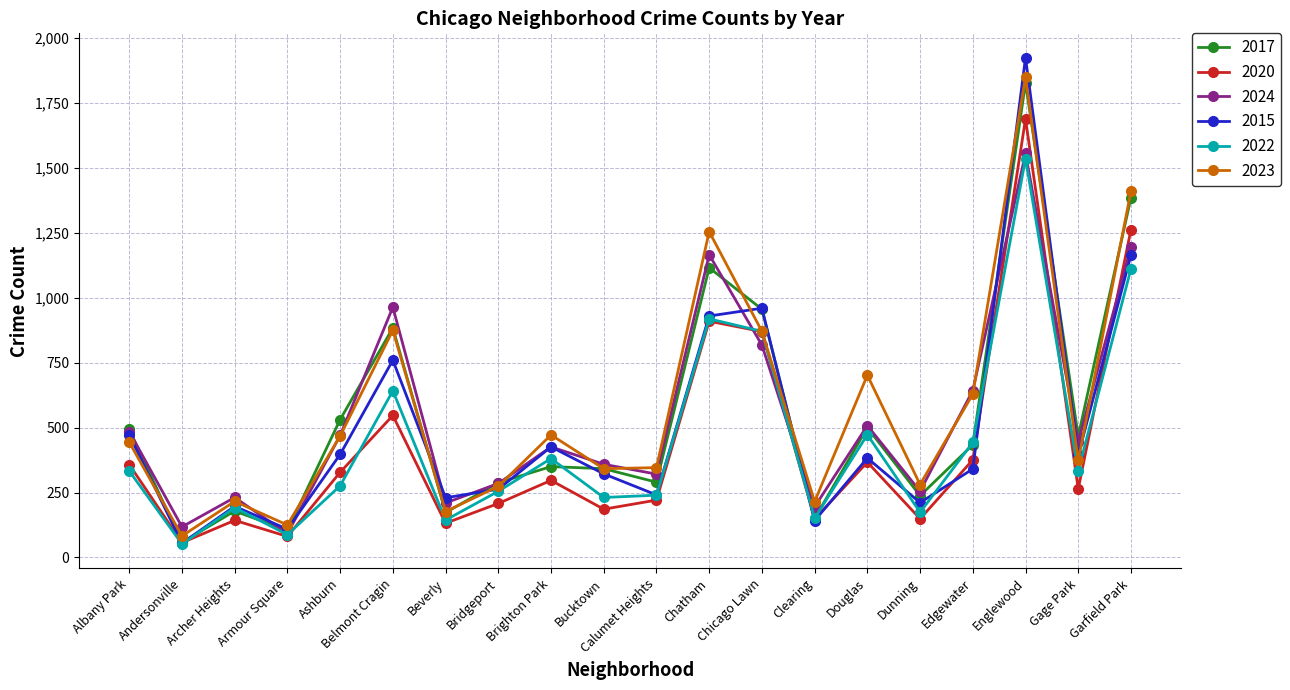

At which category is the sum across all series the highest?

Englewood